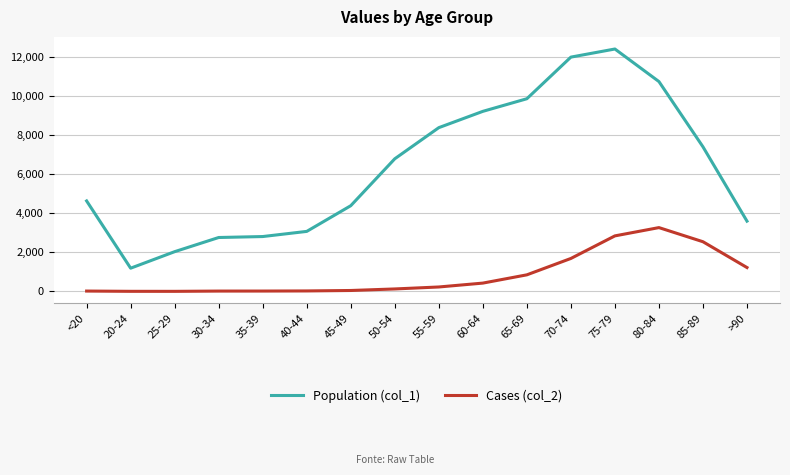

What is the spread (max minus min) of values at 55-59?

8173